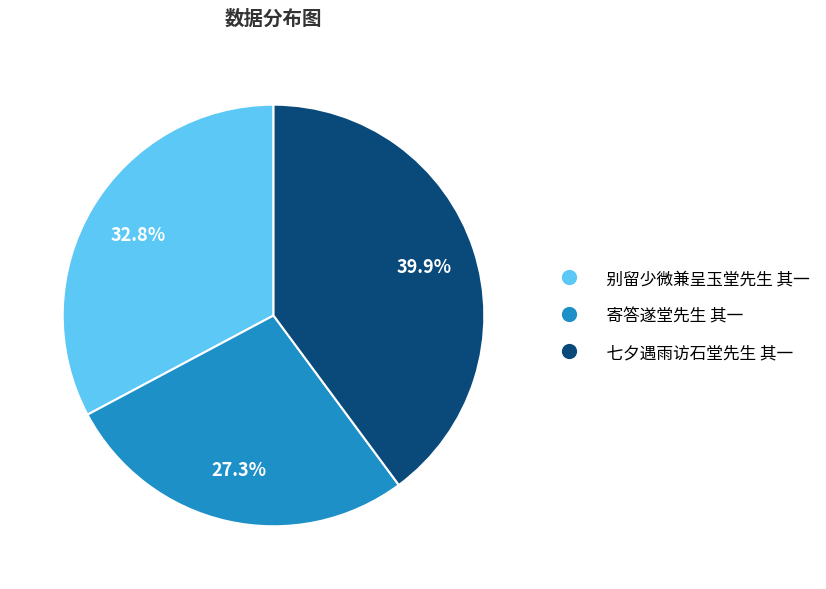

Which category has the smallest portion of the pie?

寄答遂堂先生 其一